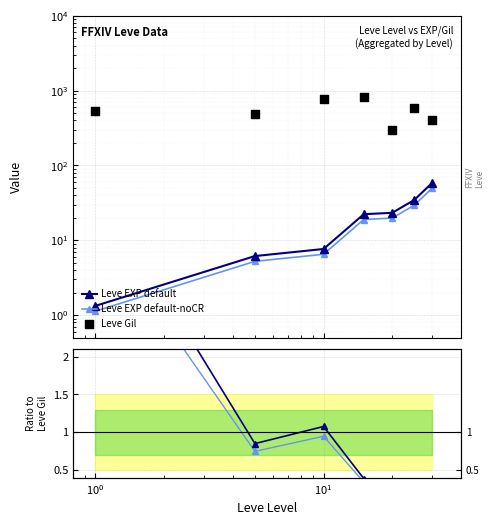

Which series reaches the maximum Y coordinate?

Leve Gil